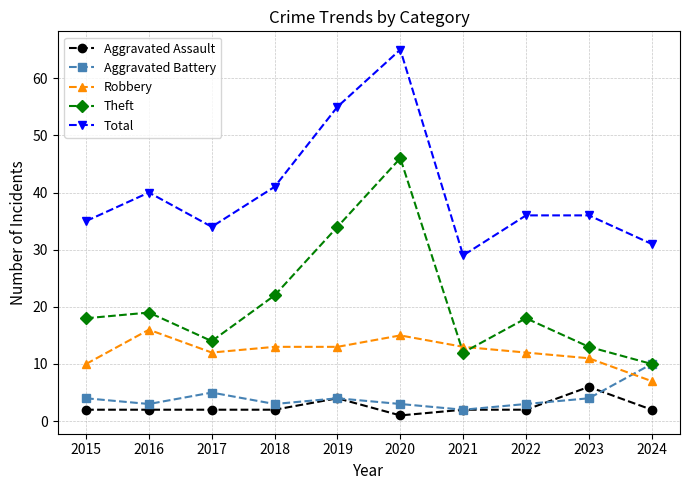

Which category has the highest value across all series?

2020